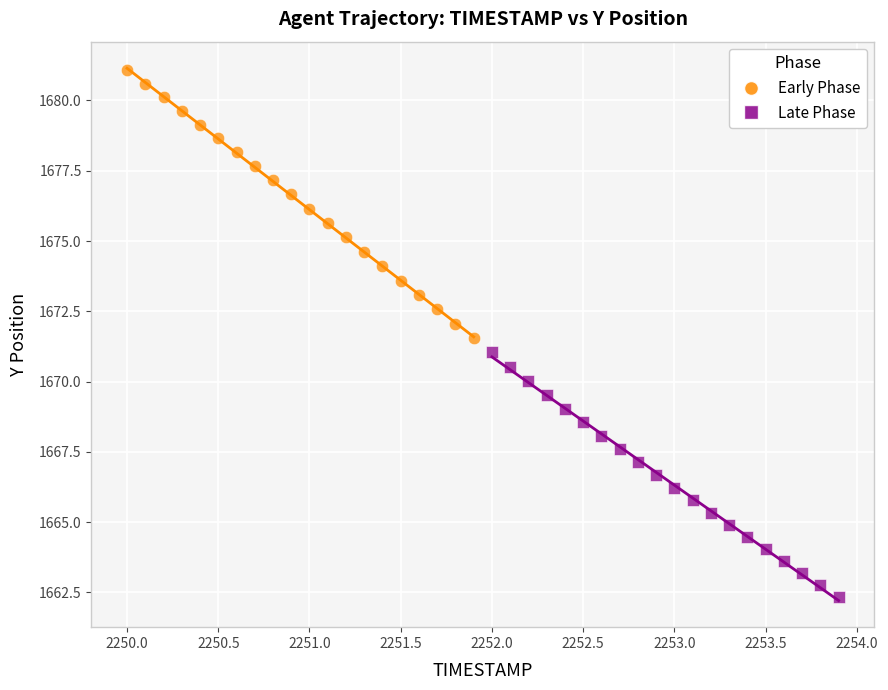

Which series contains the lowest Y value?

Late Phase